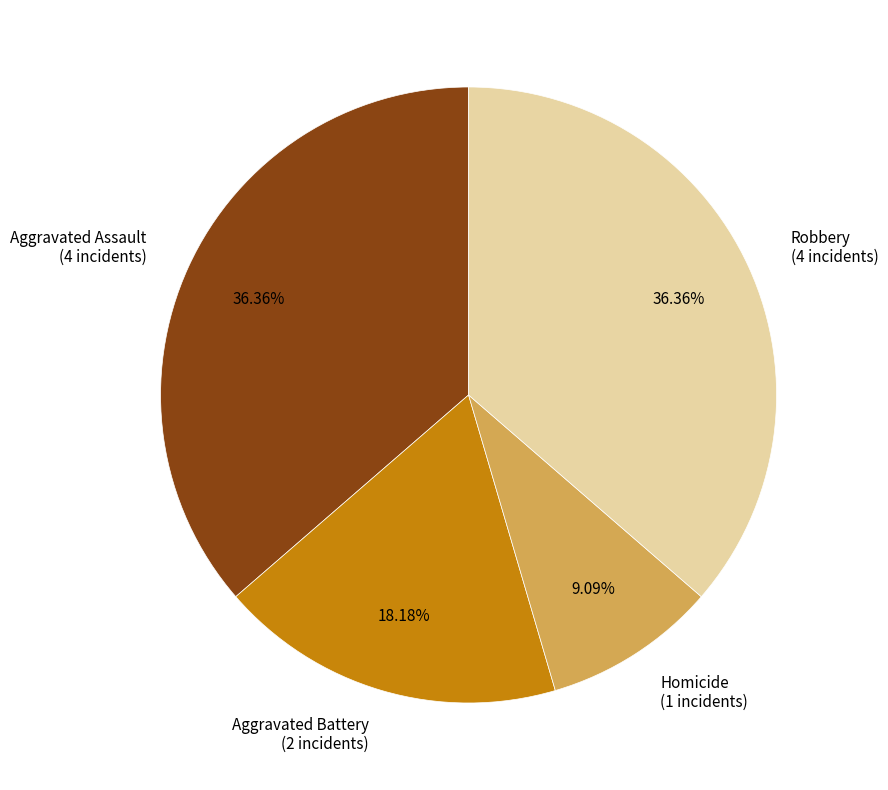

Does any single category account for the majority?

No